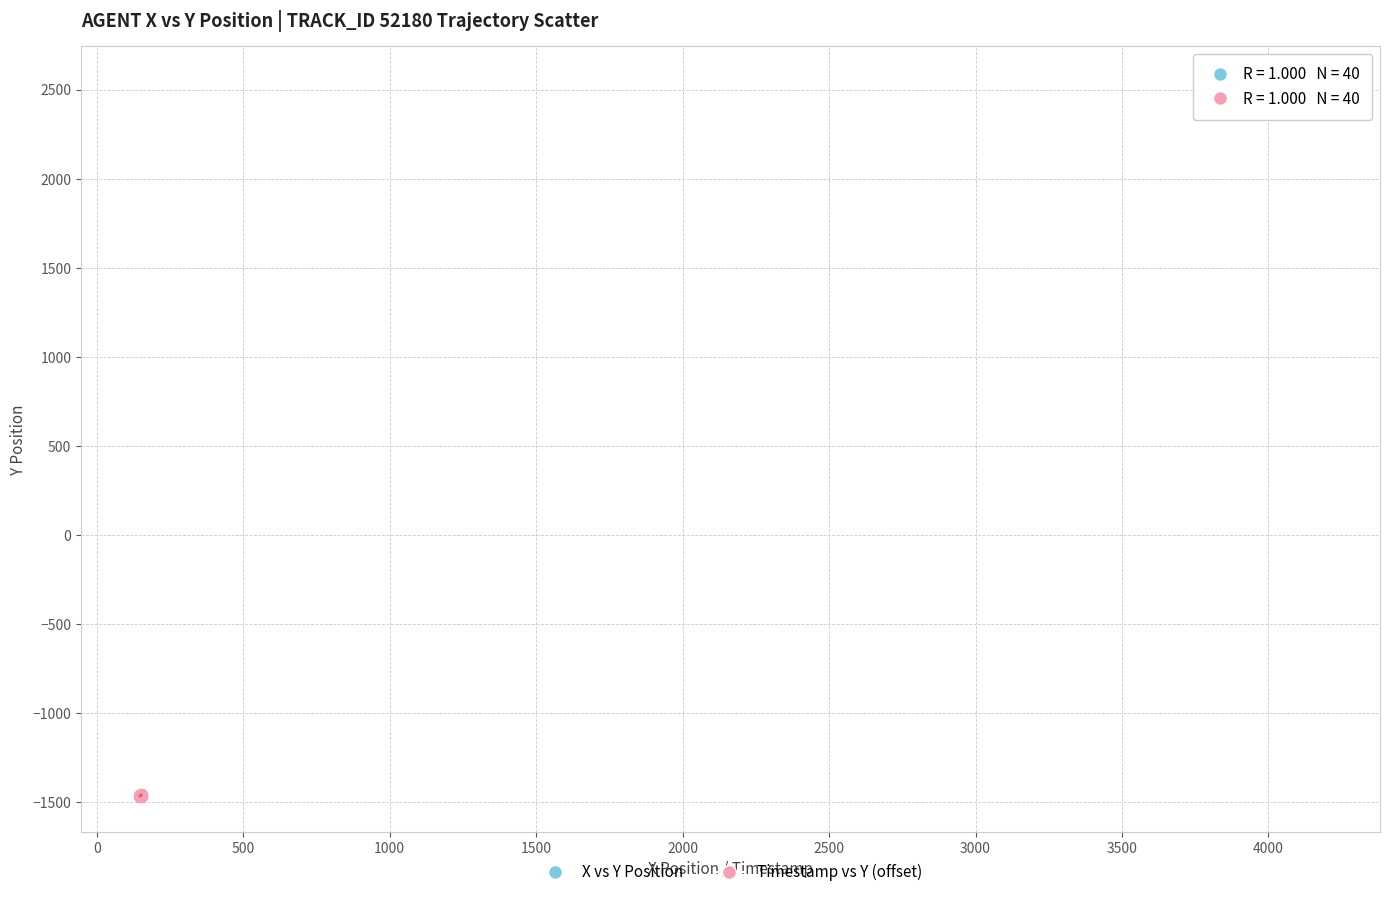

Which series reaches the maximum Y coordinate?

X vs Y Position